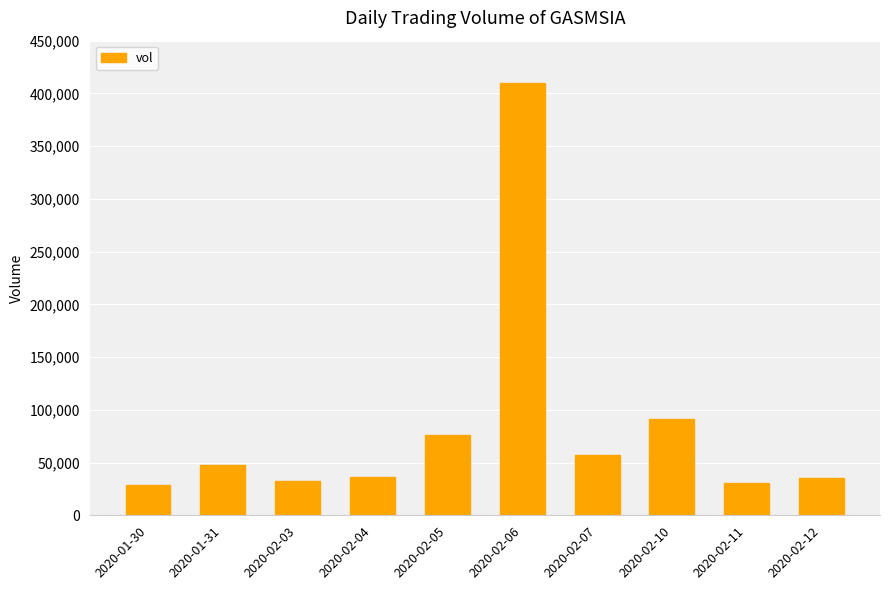

Approximately how many times larger is the value at 2020-01-30 compared to 2020-02-12?

0.8